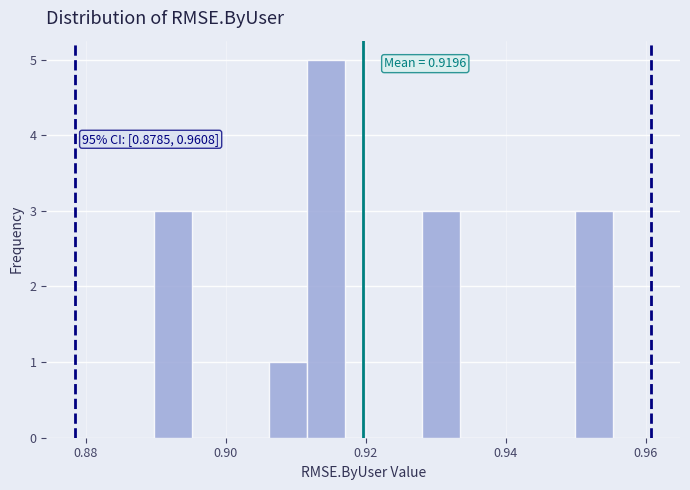

Around what value on the x-axis is the tallest bar? Give the approximate position of its centre, as read against the axis.

0.914